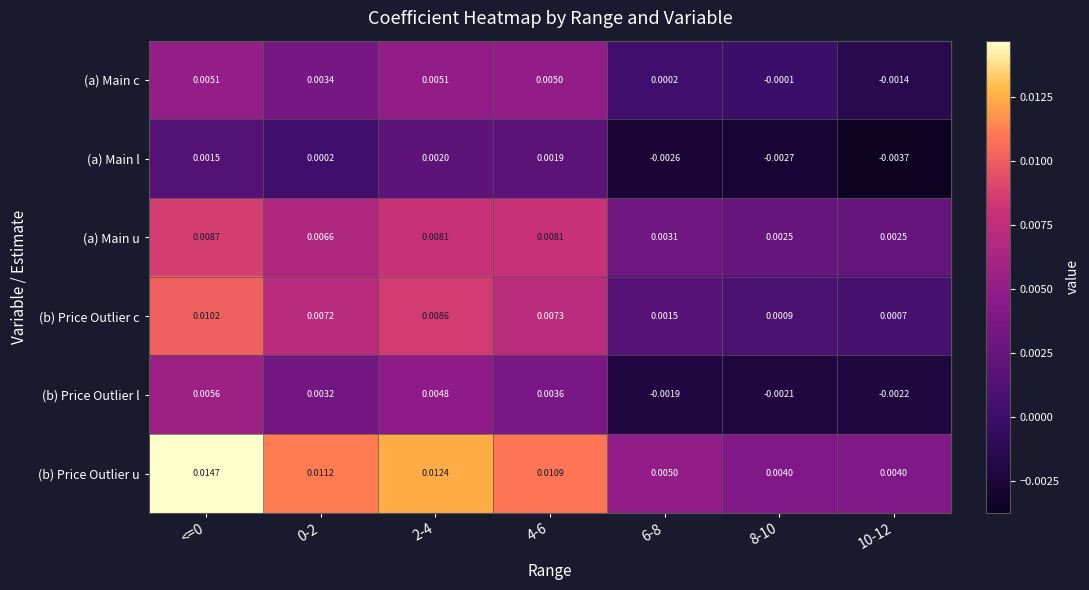

How many values in the (a) Main c series are below 0?

2